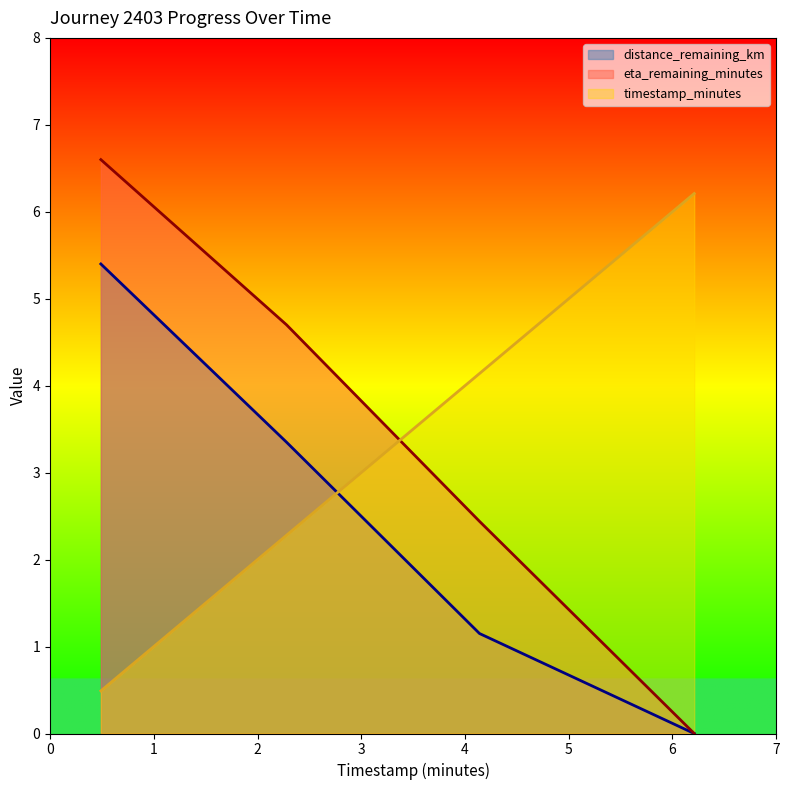

How many distinct data groups are displayed?

3